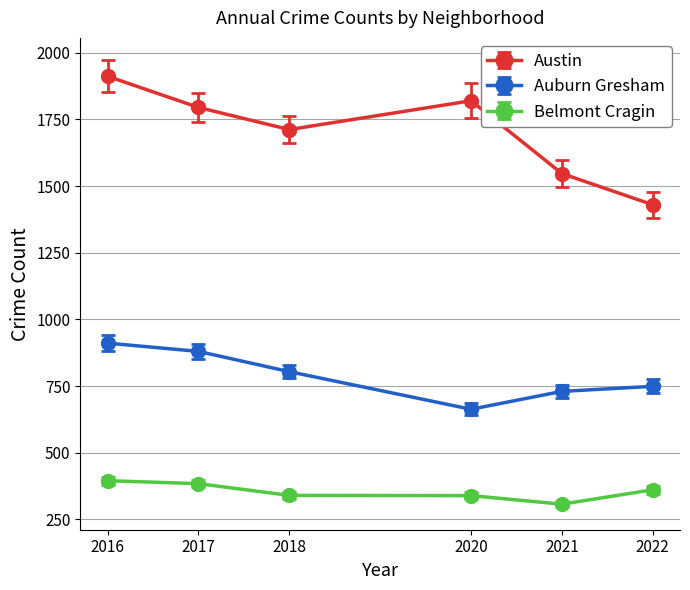

Rank the series by their average value, from lowest to highest.

Belmont Cragin, Auburn Gresham, Austin